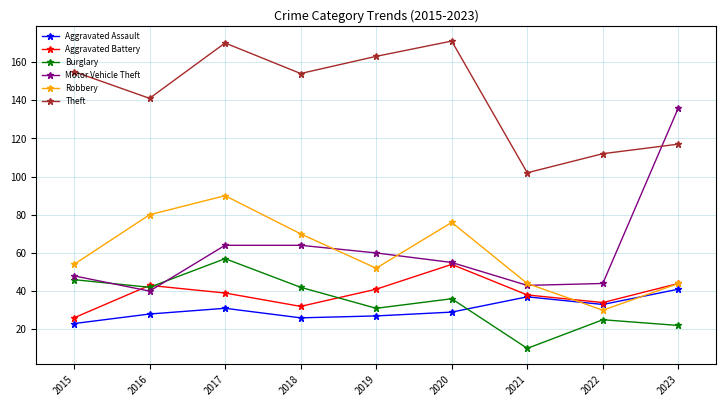

What is the difference between the Aggravated Assault values at 2022 and 2016?

5